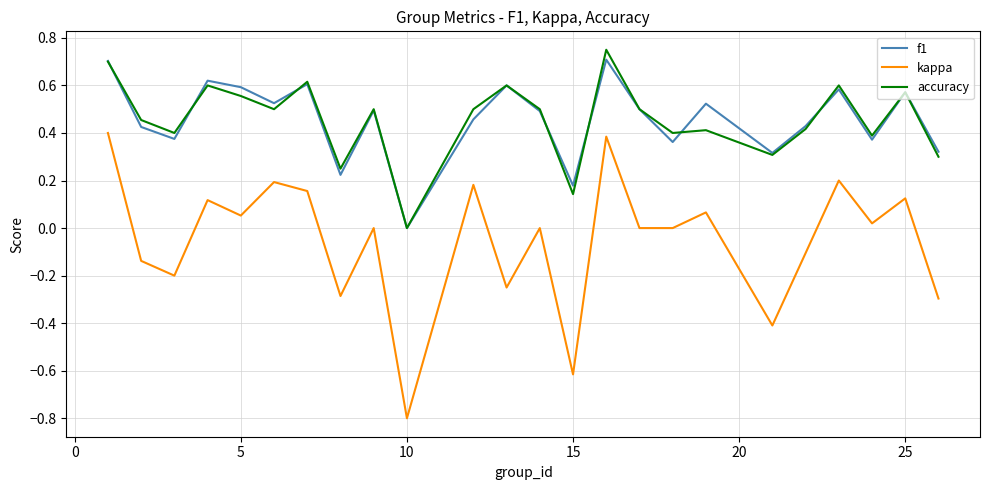

True or false: accuracy and kappa intersect in this chart.

False